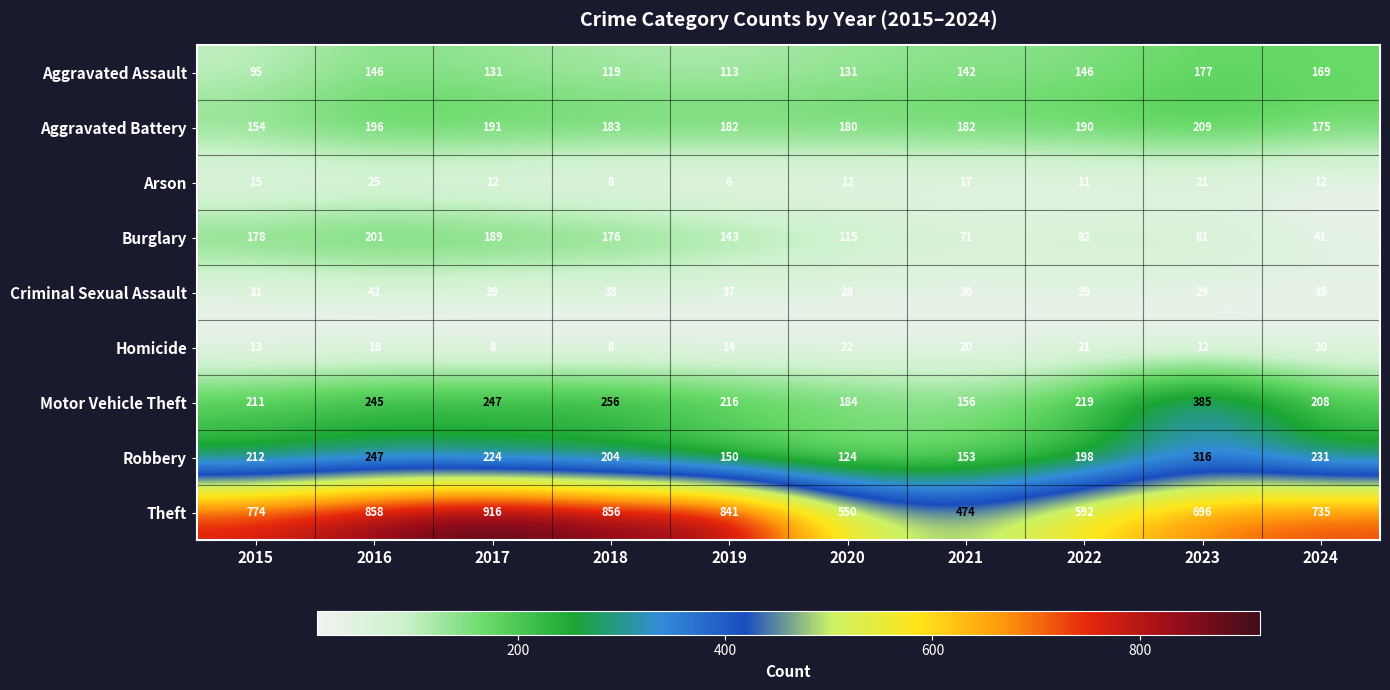

What is the difference between the maximum and minimum values in the Aggravated Battery series?

55